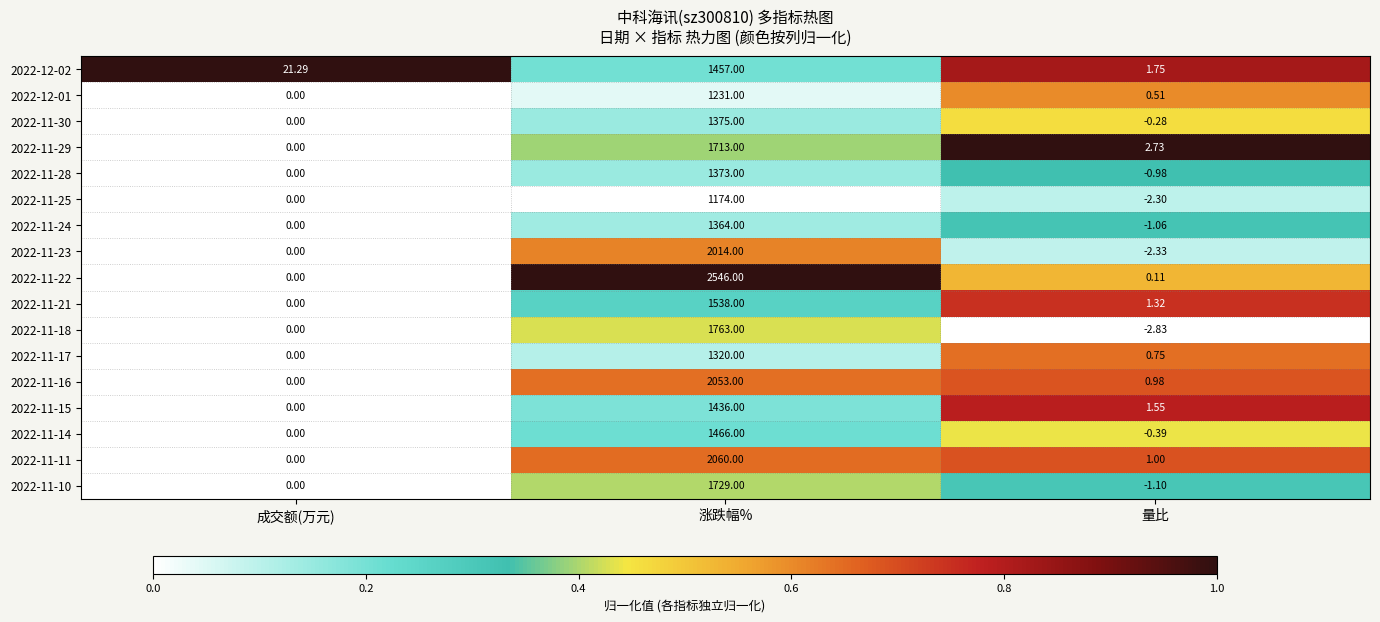

Is the value of 2022-11-30 at 量比 greater than the value of 2022-11-11 at 量比?

No